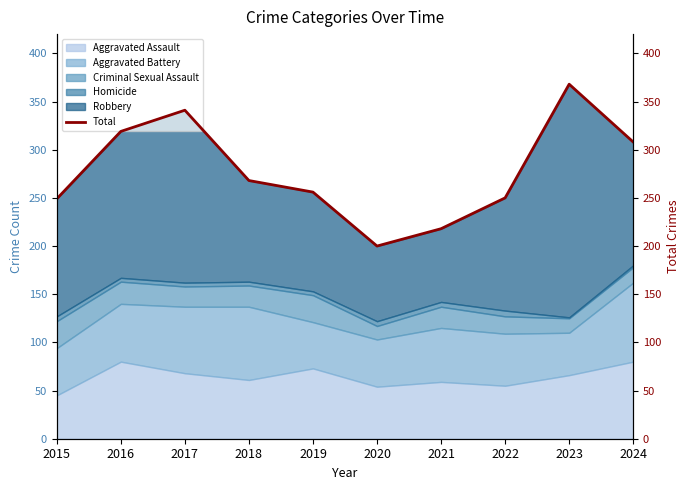

Which label corresponds to the smallest value in the chart?

2020